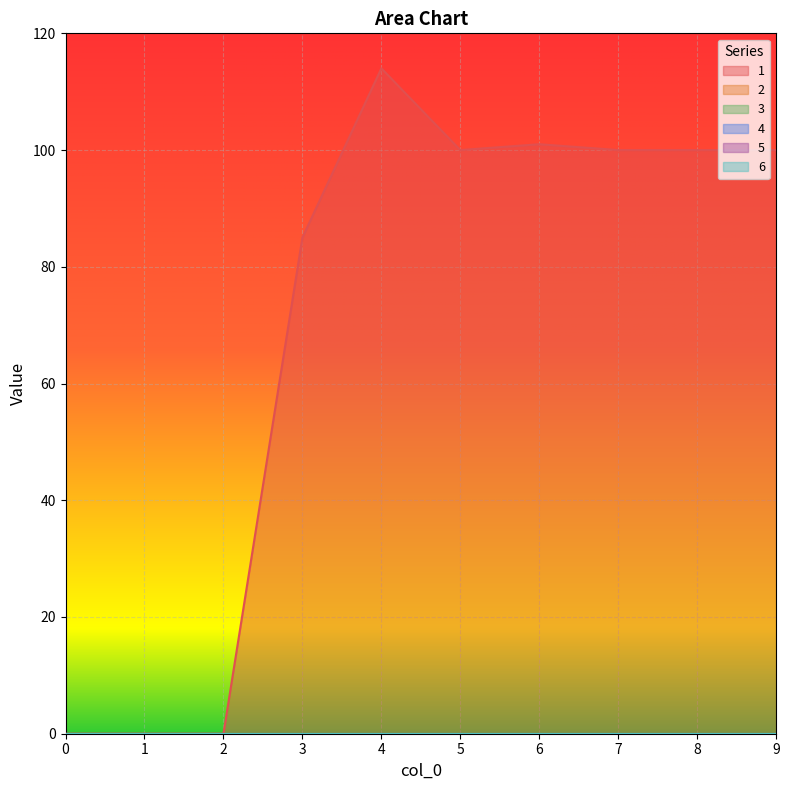

In 1, how many points are higher than both neighbors (excluding endpoints)?

2